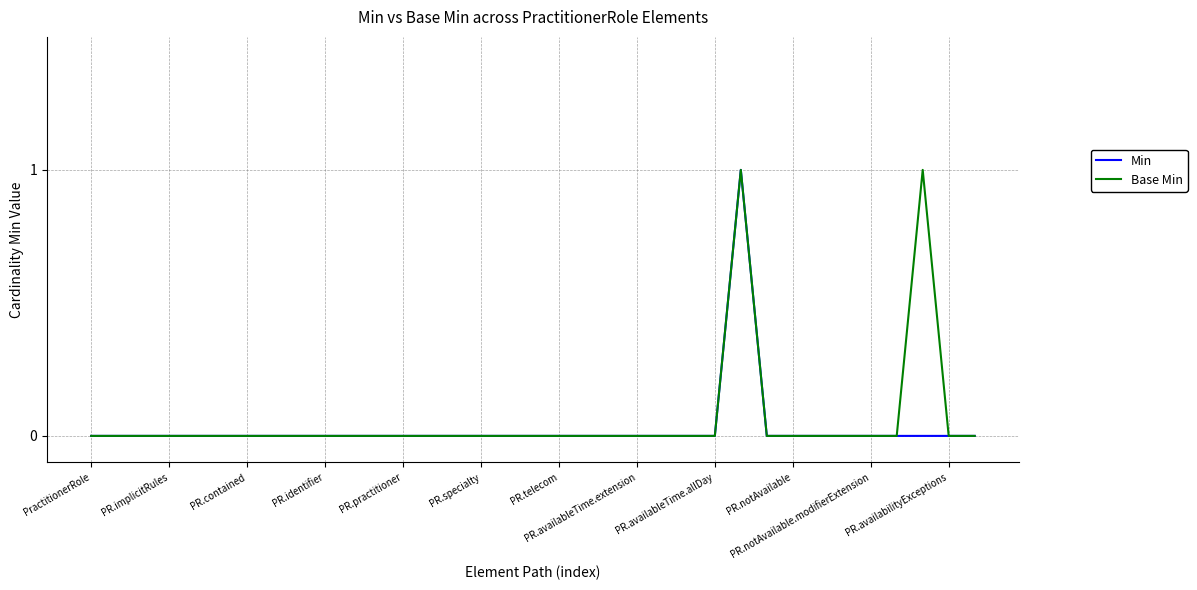

At which label is Min closest to 0?

PractitionerRole